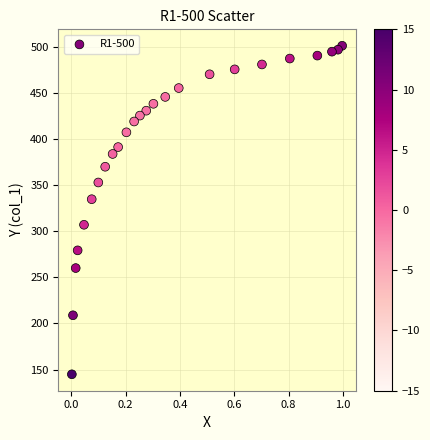

What is the range of X values (max minus min)?

1.0